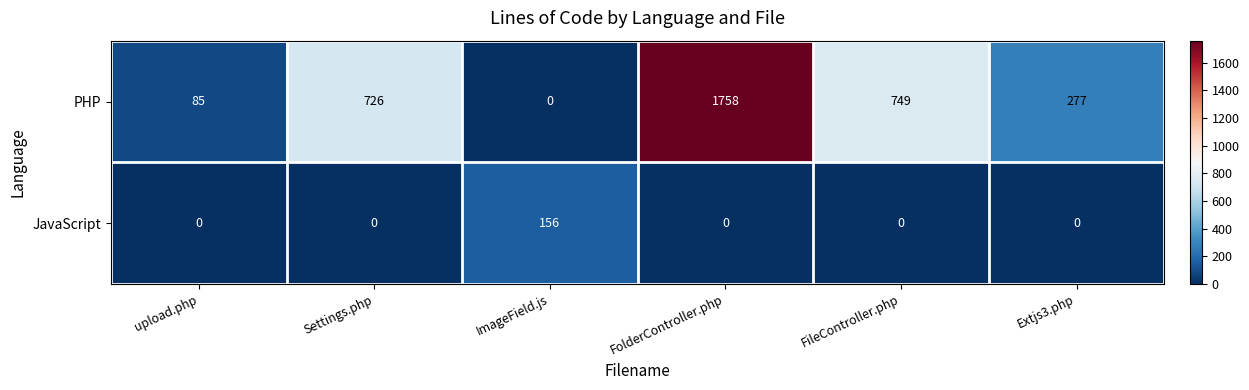

True or false: PHP has a value of 1758 at FolderController.php.

True